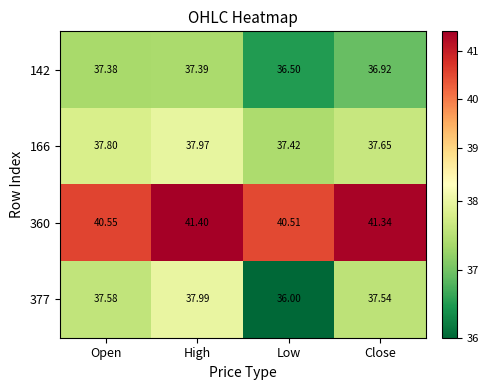

At which category is the sum across all series the highest?

High